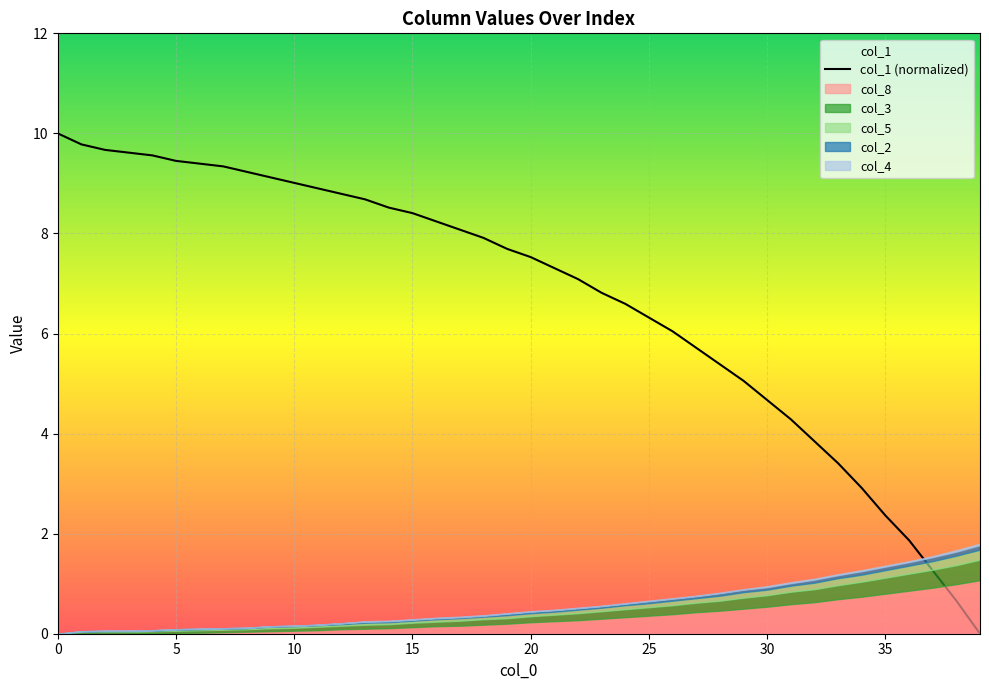

What is the label of the 22nd point from the left?

21